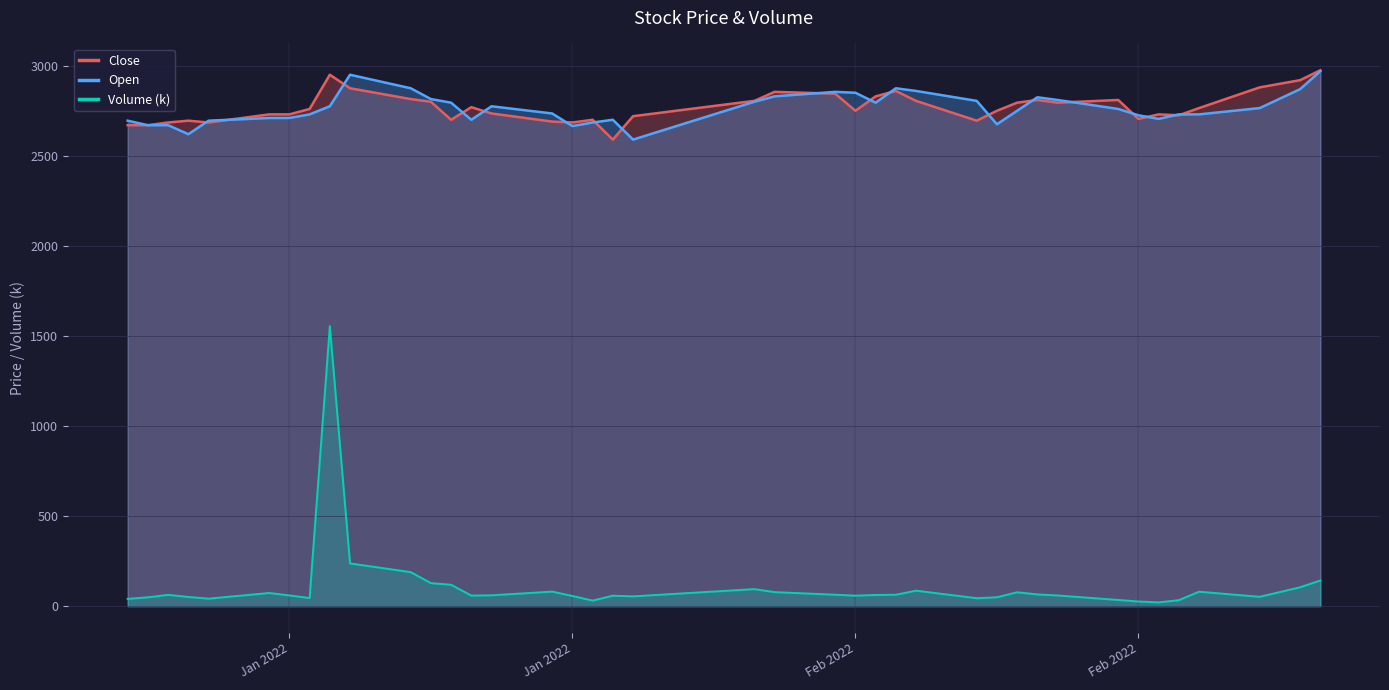

Does the chart display data point markers on the line(s)?

No